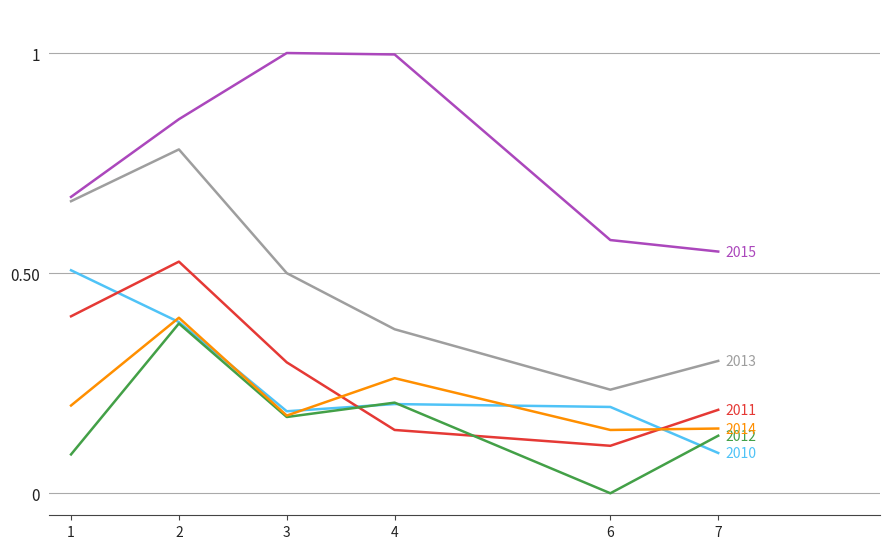

What is the total value across all series at 3?

2.3